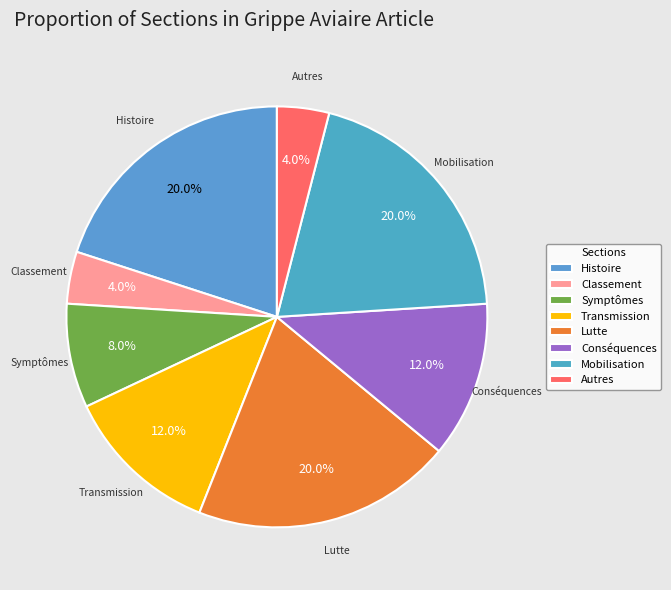

Does any single category account for the majority?

No